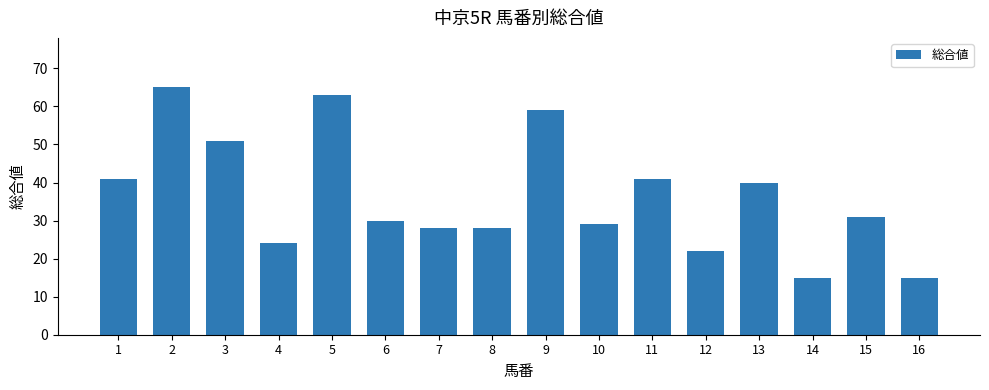

Between 16 and 11, which is larger?

11